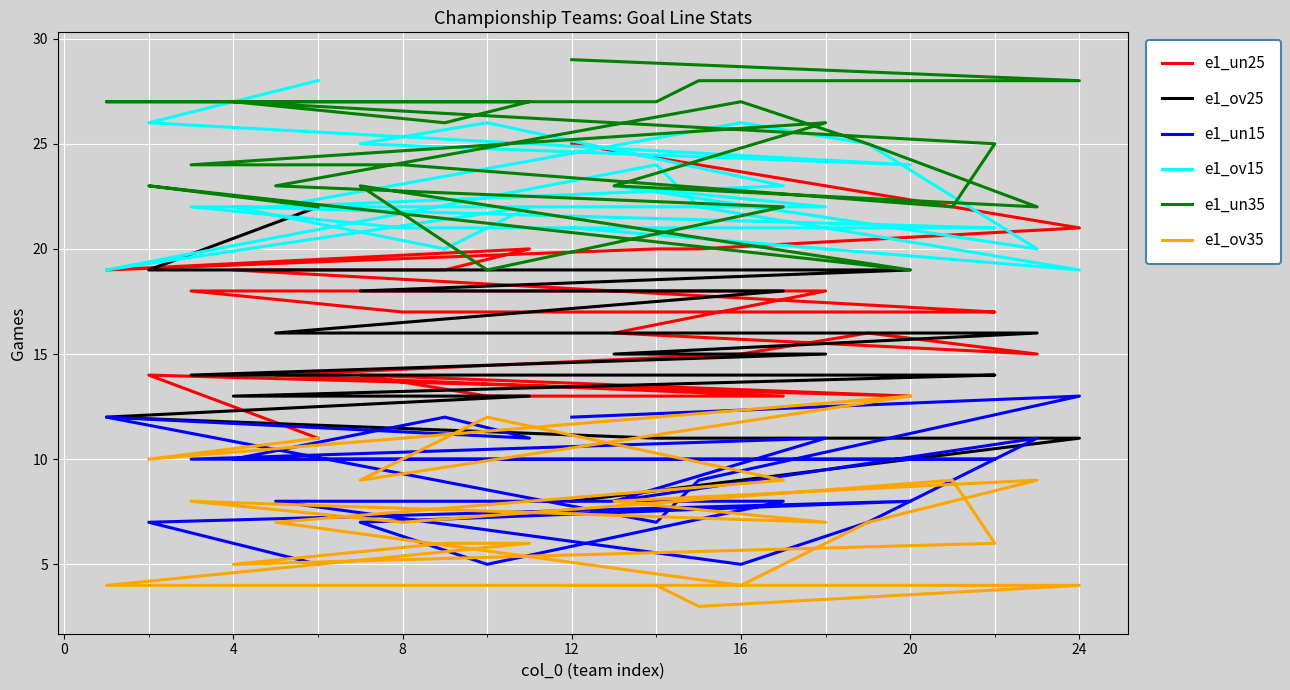

Which series has the widest spread of values?

e1_un25